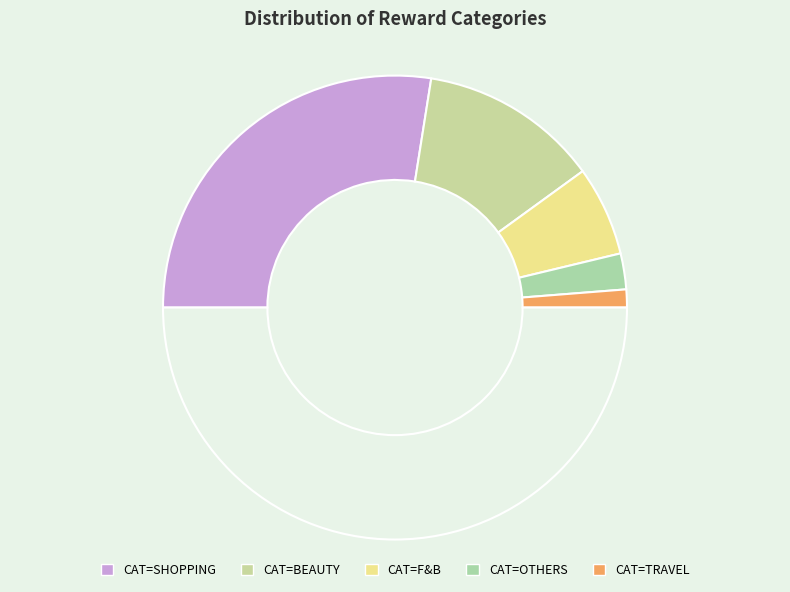

How many slices are in this pie chart?

6